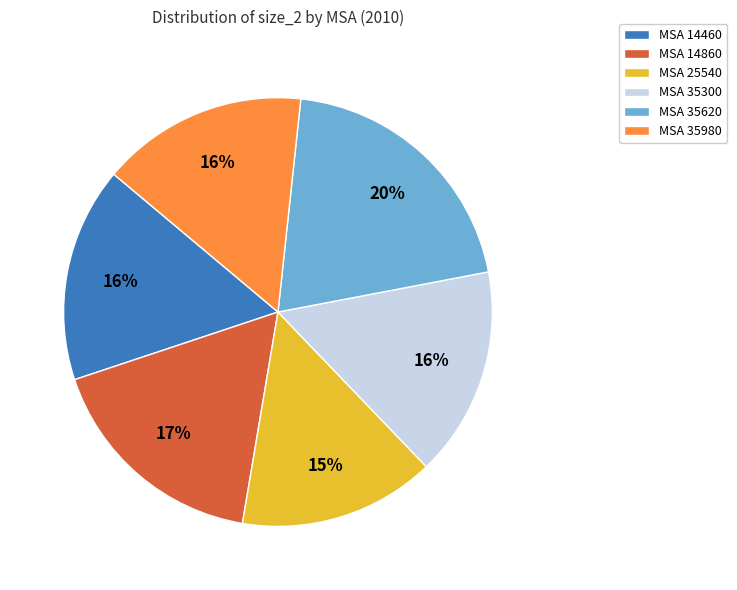

Is it true that MSA 14460 is 9% of the pie?

False